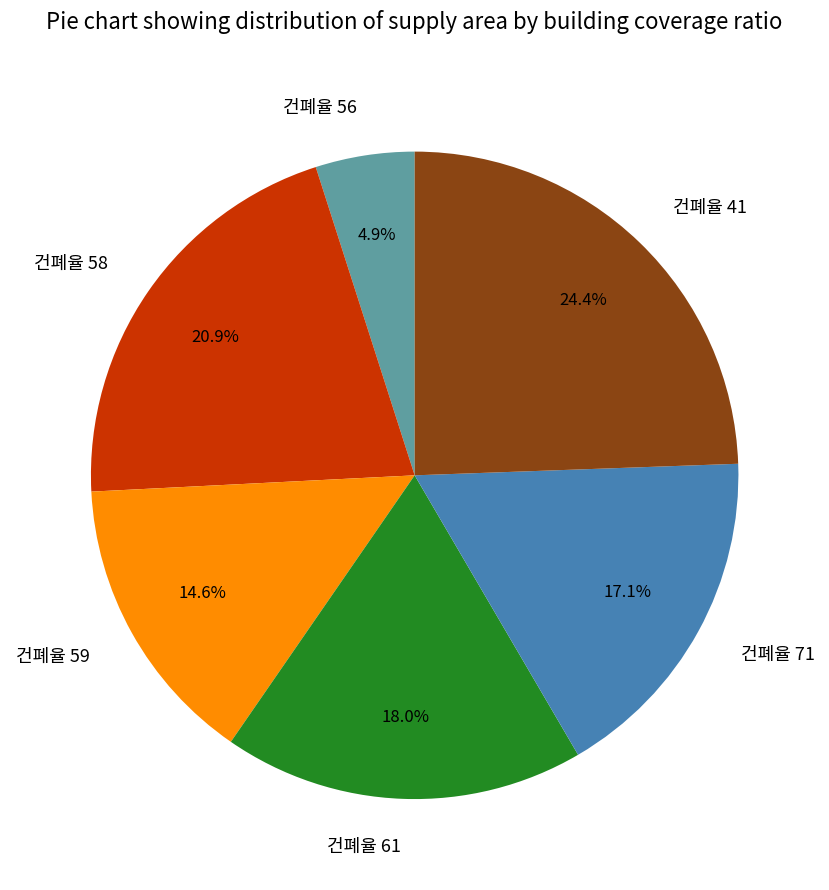

Which slice is the smallest?

건폐율 56